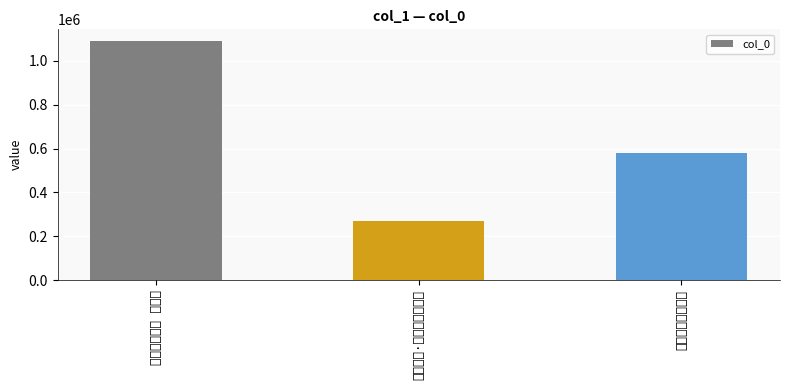

Is it true that the value at 岁暮杂咏·晚来风定雪全停 is 63367?

False